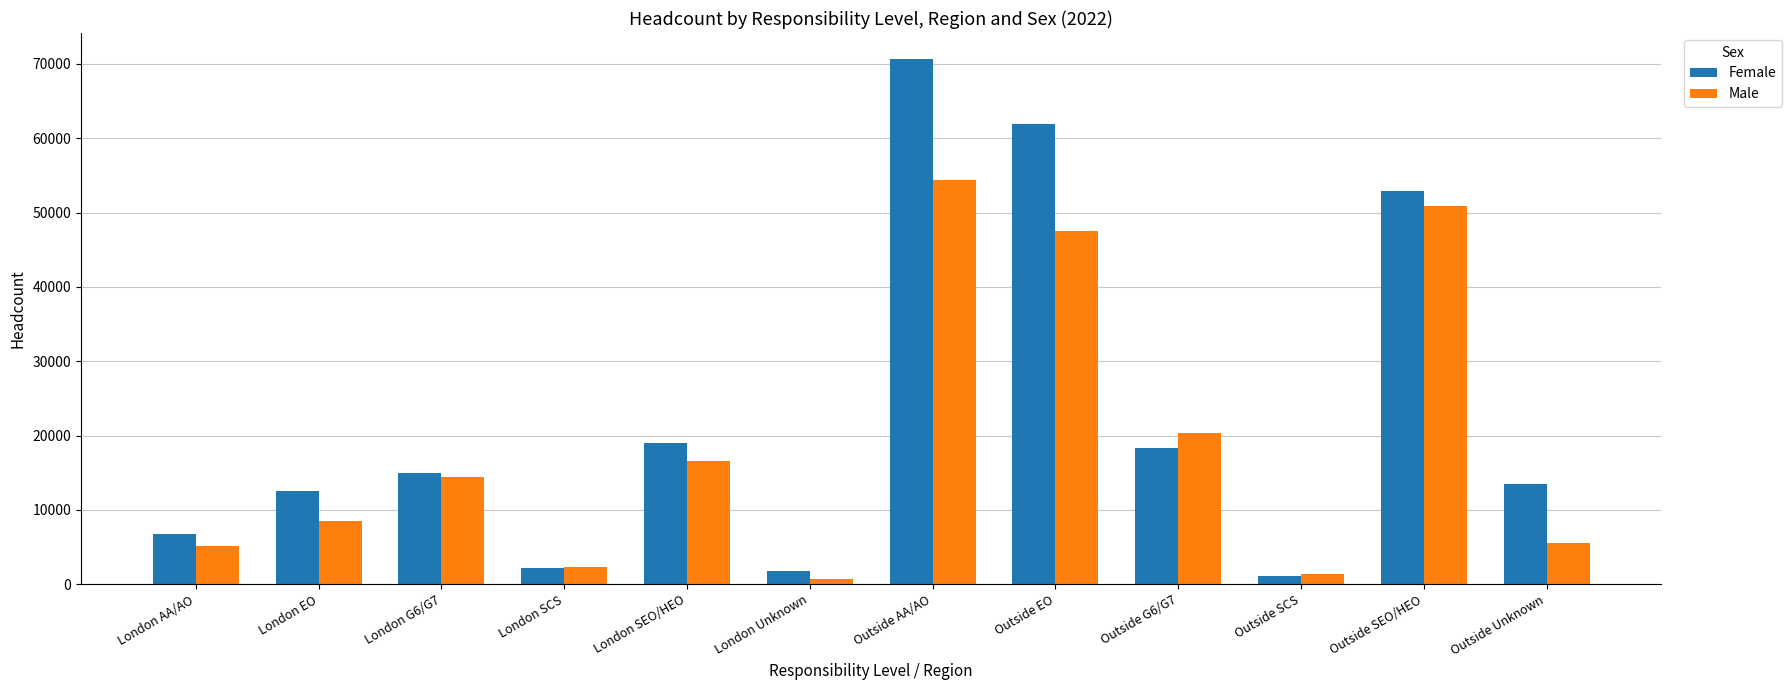

True or false: Male has a value of 2305 at London SCS.

True